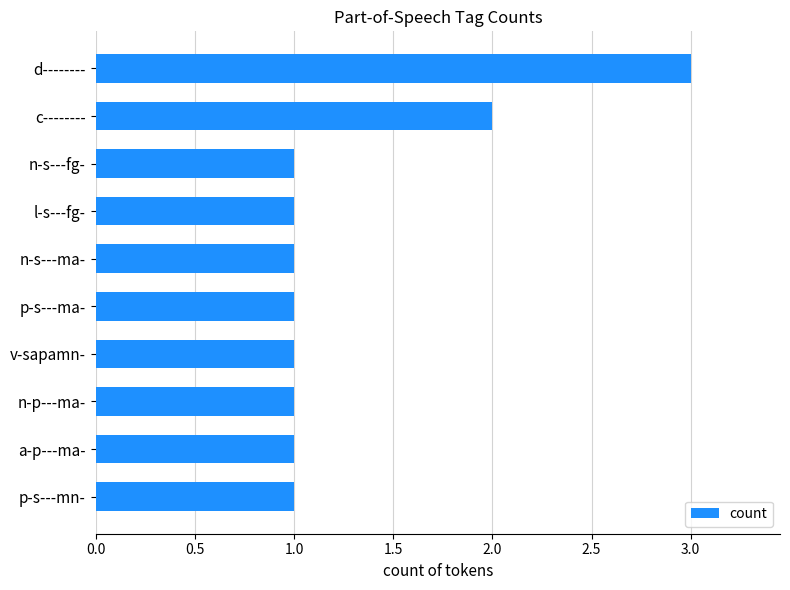

True or false: the data shows 1 at c--------.

False